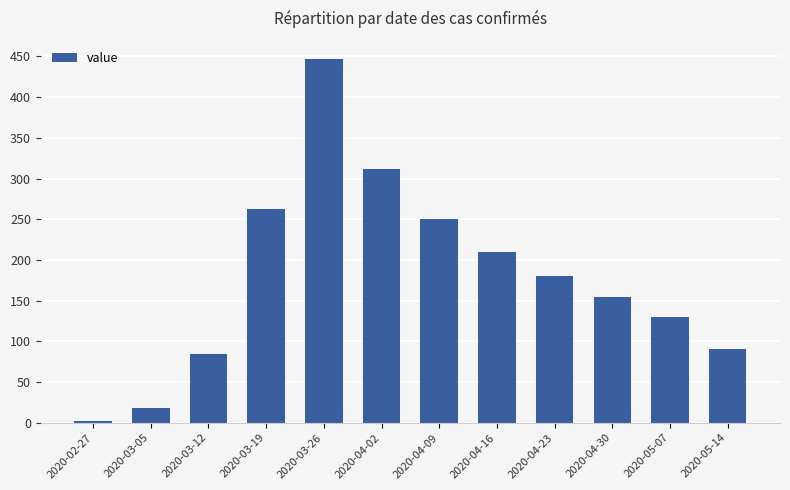

Are the bars grouped side by side (vs. stacked)?

No